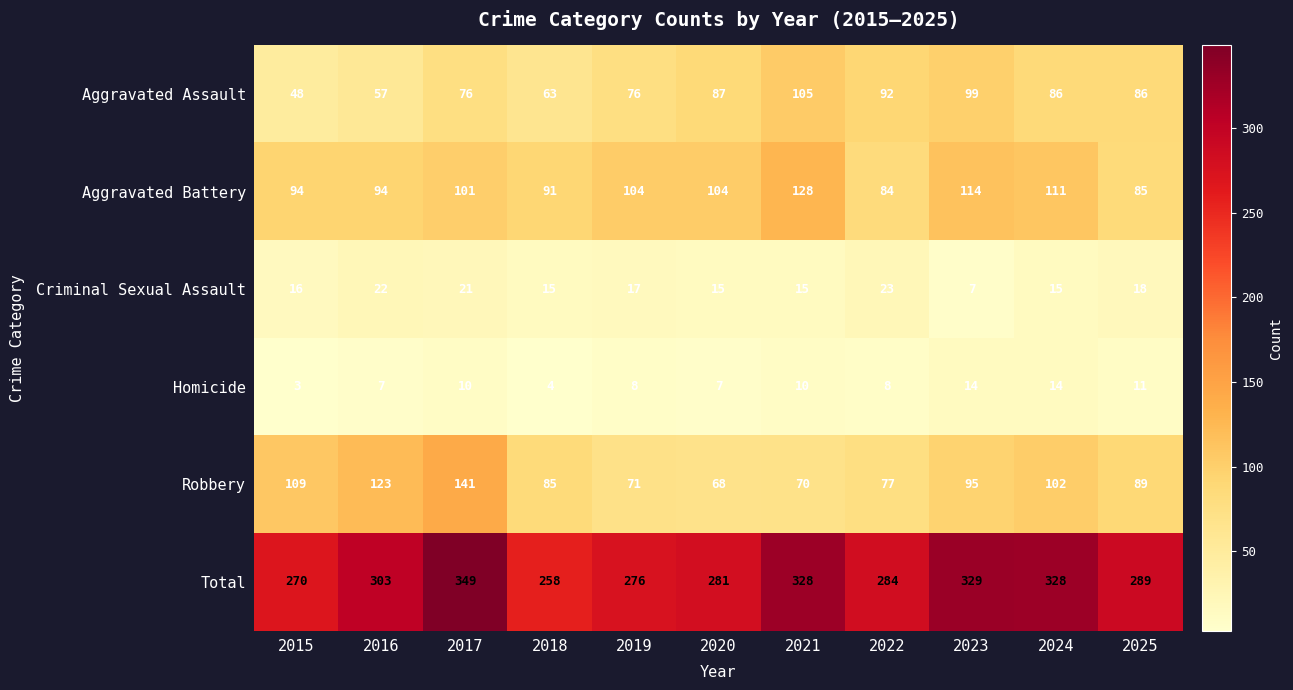

Is it true that Criminal Sexual Assault equals 16 at 2015?

True